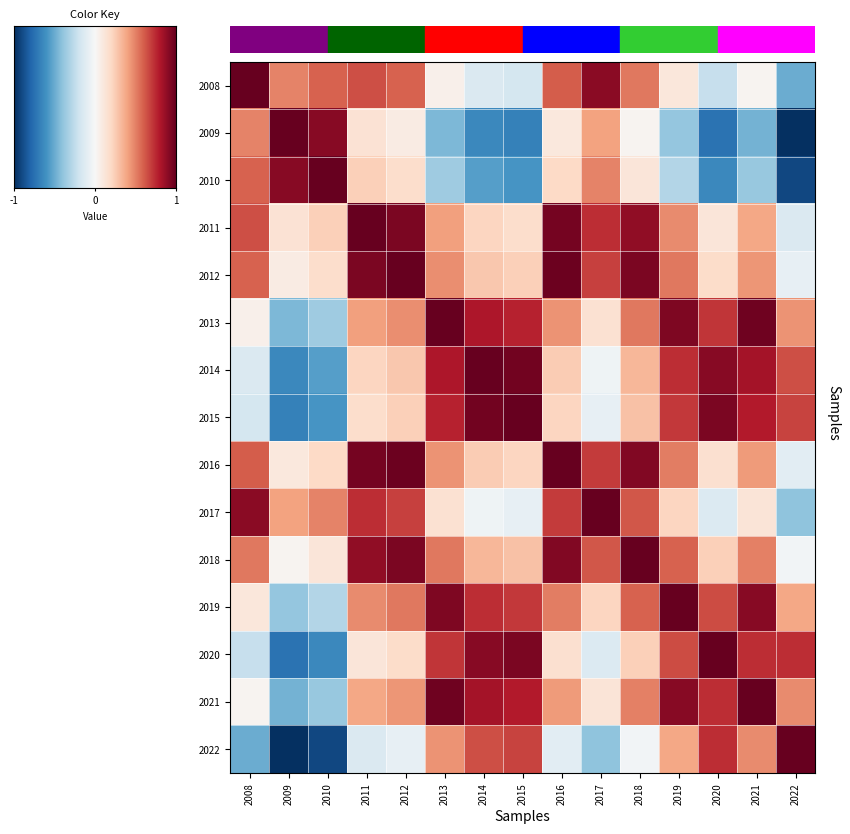

Reading left to right, list all the values displayed in this chart.

2008: 2008=1.0	2009=0.5	2010=0.6	2011=0.6	2012=0.6	2013=0.1	2014=-0.1	2015=-0.2	2016=0.6	2017=0.9	2018=0.5	2019=0.1	2020=-0.2	2021=0.0	2022=-0.5
2009: 2008=0.5	2009=1.0	2010=0.9	2011=0.1	2012=0.1	2013=-0.4	2014=-0.6	2015=-0.7	2016=0.1	2017=0.4	2018=0.0	2019=-0.4	2020=-0.7	2021=-0.5	2022=-1.0
2010: 2008=0.6	2009=0.9	2010=1.0	2011=0.2	2012=0.2	2013=-0.4	2014=-0.6	2015=-0.6	2016=0.2	2017=0.5	2018=0.1	2019=-0.3	2020=-0.6	2021=-0.4	2022=-0.9
2011: 2008=0.6	2009=0.1	2010=0.2	2011=1.0	2012=0.9	2013=0.4	2014=0.2	2015=0.2	2016=1.0	2017=0.7	2018=0.9	2019=0.5	2020=0.1	2021=0.4	2022=-0.1
2012: 2008=0.6	2009=0.1	2010=0.2	2011=0.9	2012=1.0	2013=0.5	2014=0.3	2015=0.2	2016=1.0	2017=0.7	2018=0.9	2019=0.5	2020=0.2	2021=0.4	2022=-0.1
2013: 2008=0.1	2009=-0.4	2010=-0.4	2011=0.4	2012=0.5	2013=1.0	2014=0.8	2015=0.8	2016=0.4	2017=0.1	2018=0.5	2019=0.9	2020=0.7	2021=1.0	2022=0.4
2014: 2008=-0.1	2009=-0.6	2010=-0.6	2011=0.2	2012=0.3	2013=0.8	2014=1.0	2015=1.0	2016=0.3	2017=-0.0	2018=0.3	2019=0.7	2020=0.9	2021=0.8	2022=0.6
2015: 2008=-0.2	2009=-0.7	2010=-0.6	2011=0.2	2012=0.2	2013=0.8	2014=1.0	2015=1.0	2016=0.2	2017=-0.1	2018=0.3	2019=0.7	2020=0.9	2021=0.8	2022=0.7
2016: 2008=0.6	2009=0.1	2010=0.2	2011=1.0	2012=1.0	2013=0.4	2014=0.3	2015=0.2	2016=1.0	2017=0.7	2018=0.9	2019=0.5	2020=0.2	2021=0.4	2022=-0.1
2017: 2008=0.9	2009=0.4	2010=0.5	2011=0.7	2012=0.7	2013=0.1	2014=-0.0	2015=-0.1	2016=0.7	2017=1.0	2018=0.6	2019=0.2	2020=-0.1	2021=0.1	2022=-0.4
2018: 2008=0.5	2009=0.0	2010=0.1	2011=0.9	2012=0.9	2013=0.5	2014=0.3	2015=0.3	2016=0.9	2017=0.6	2018=1.0	2019=0.6	2020=0.2	2021=0.5	2022=-0.0
2019: 2008=0.1	2009=-0.4	2010=-0.3	2011=0.5	2012=0.5	2013=0.9	2014=0.7	2015=0.7	2016=0.5	2017=0.2	2018=0.6	2019=1.0	2020=0.6	2021=0.9	2022=0.4
2020: 2008=-0.2	2009=-0.7	2010=-0.6	2011=0.1	2012=0.2	2013=0.7	2014=0.9	2015=0.9	2016=0.2	2017=-0.1	2018=0.2	2019=0.6	2020=1.0	2021=0.7	2022=0.7
2021: 2008=0.0	2009=-0.5	2010=-0.4	2011=0.4	2012=0.4	2013=1.0	2014=0.8	2015=0.8	2016=0.4	2017=0.1	2018=0.5	2019=0.9	2020=0.7	2021=1.0	2022=0.5
2022: 2008=-0.5	2009=-1.0	2010=-0.9	2011=-0.1	2012=-0.1	2013=0.4	2014=0.6	2015=0.7	2016=-0.1	2017=-0.4	2018=-0.0	2019=0.4	2020=0.7	2021=0.5	2022=1.0